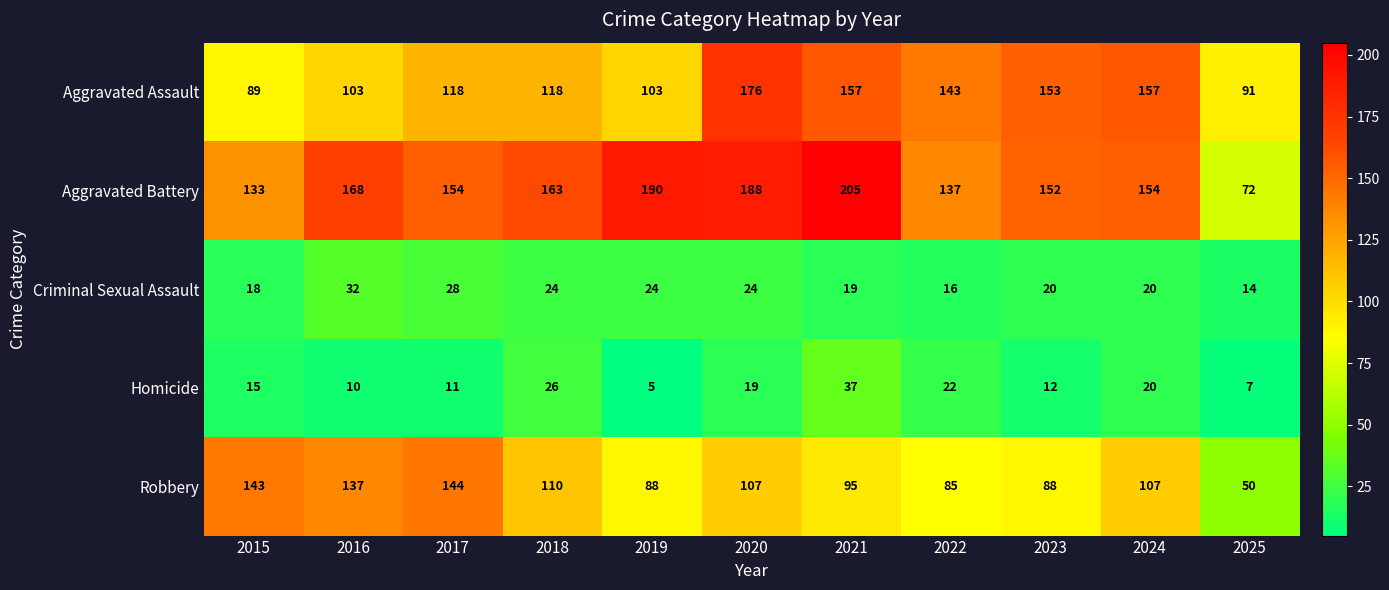

What is the minimum value shown in the chart?

5